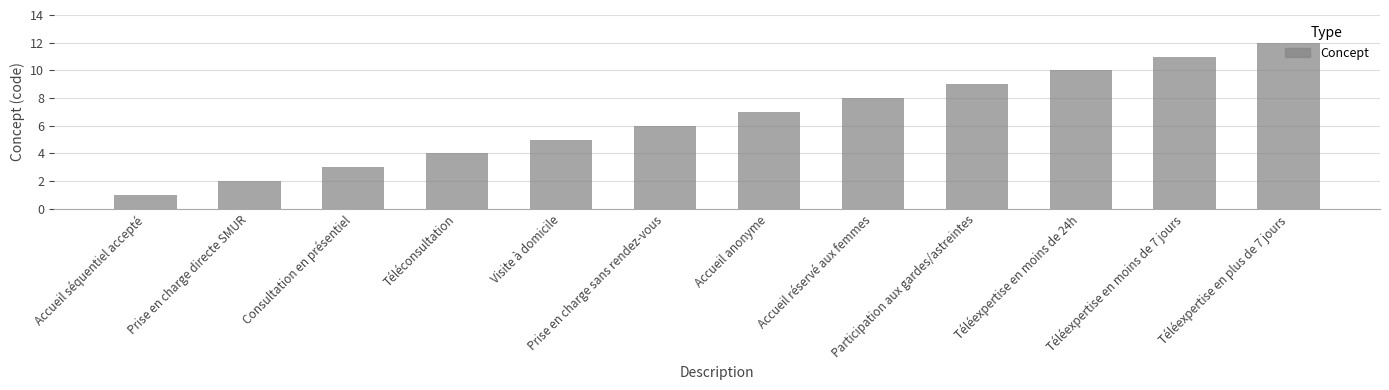

At which category does the chart reach its peak across all series?

Téléexpertise en plus de 7 jours